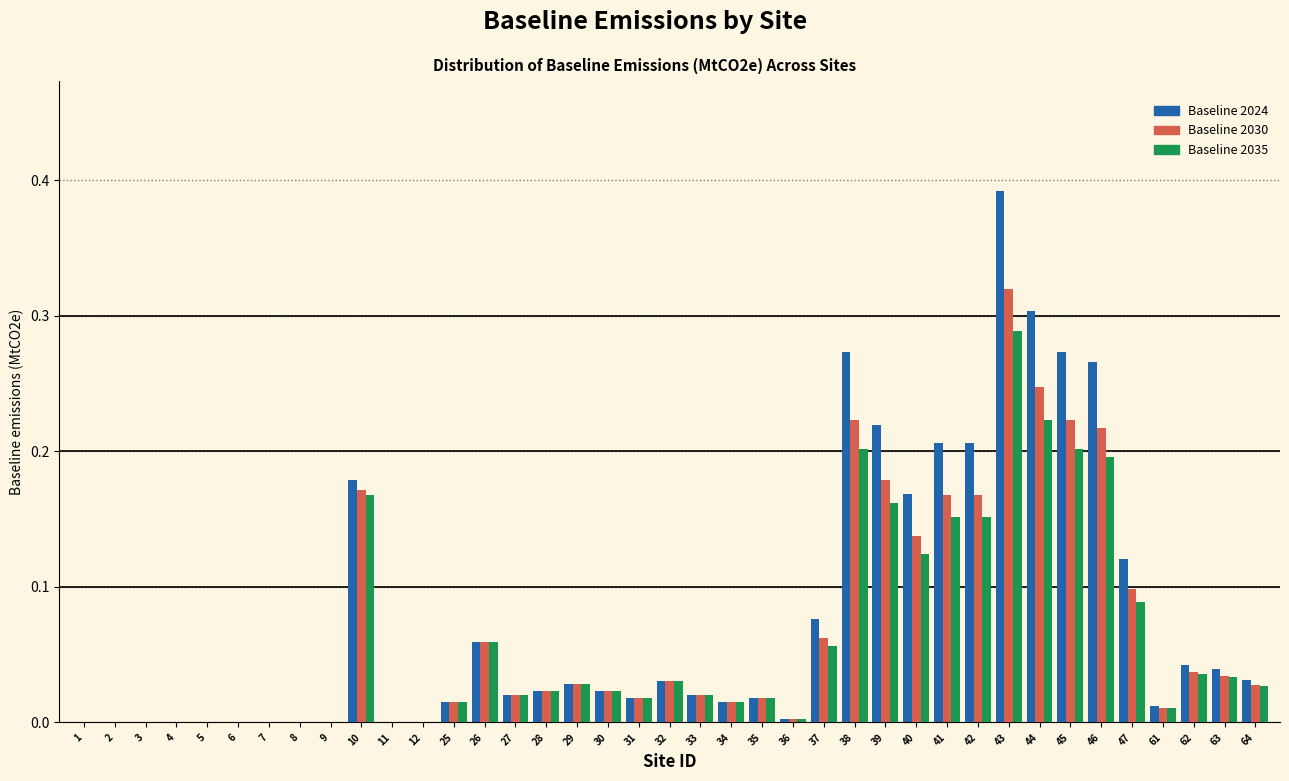

True or false: Baseline 2035 has a value of 0.1 at 41.

False